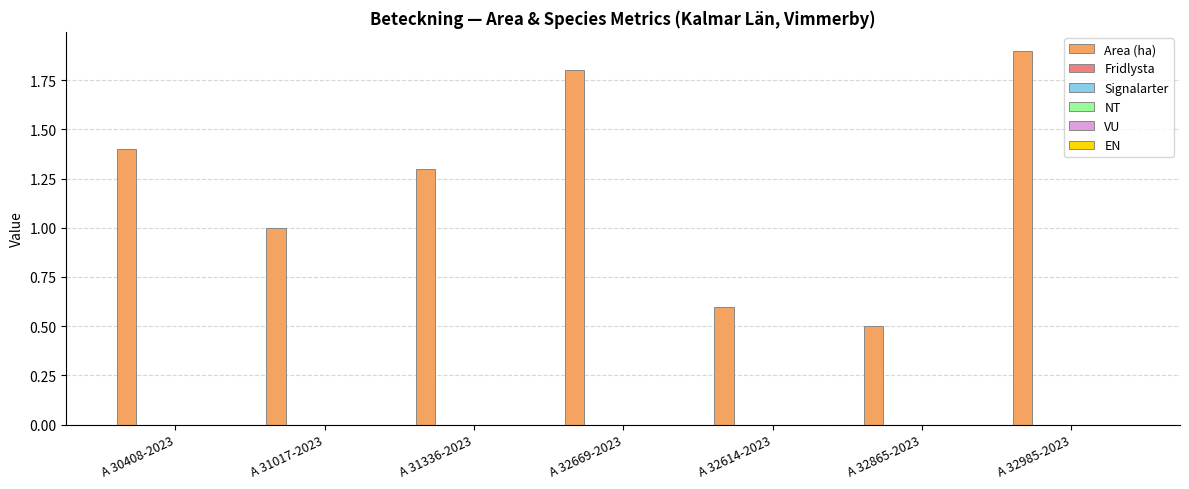

What is the value of the 3rd bar from the left?

1.3